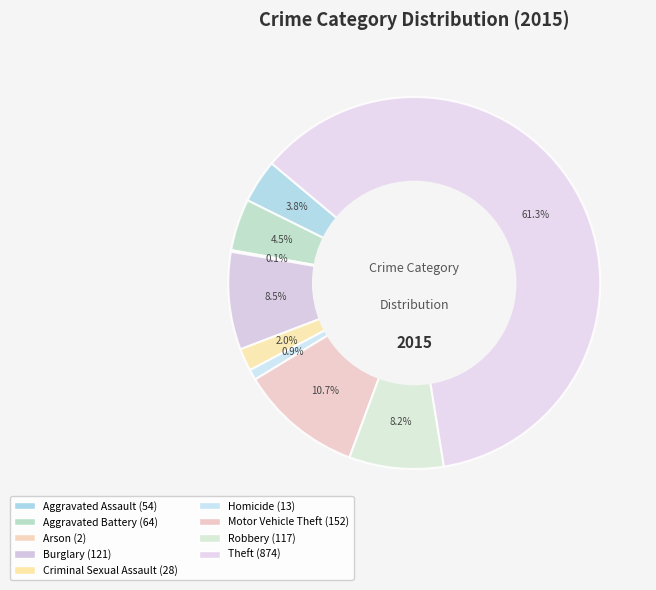

What is the change in value from Aggravated Assault to Aggravated Battery?

+10